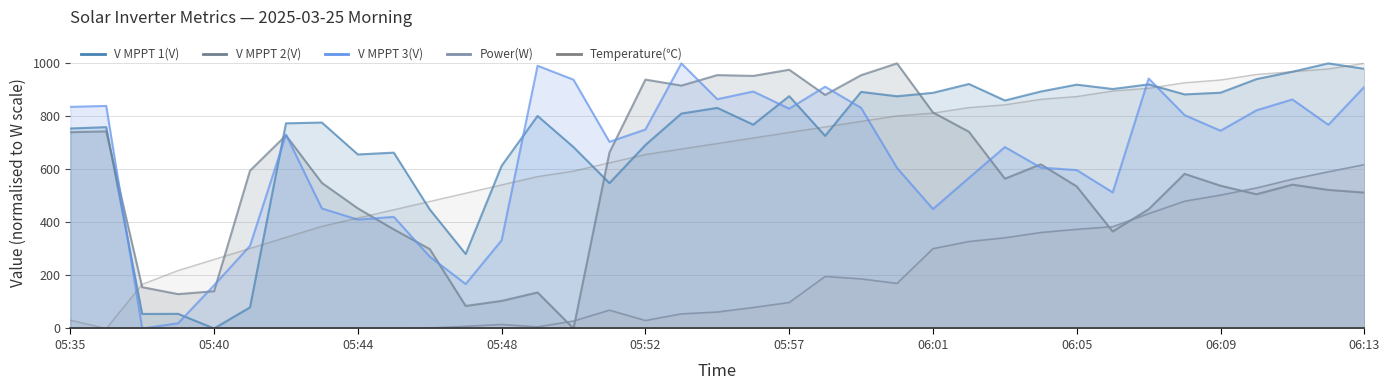

List the series in order of their peak value, highest first.

V MPPT 1(V), V MPPT 2(V), V MPPT 3(V), Temperature, Power(W)